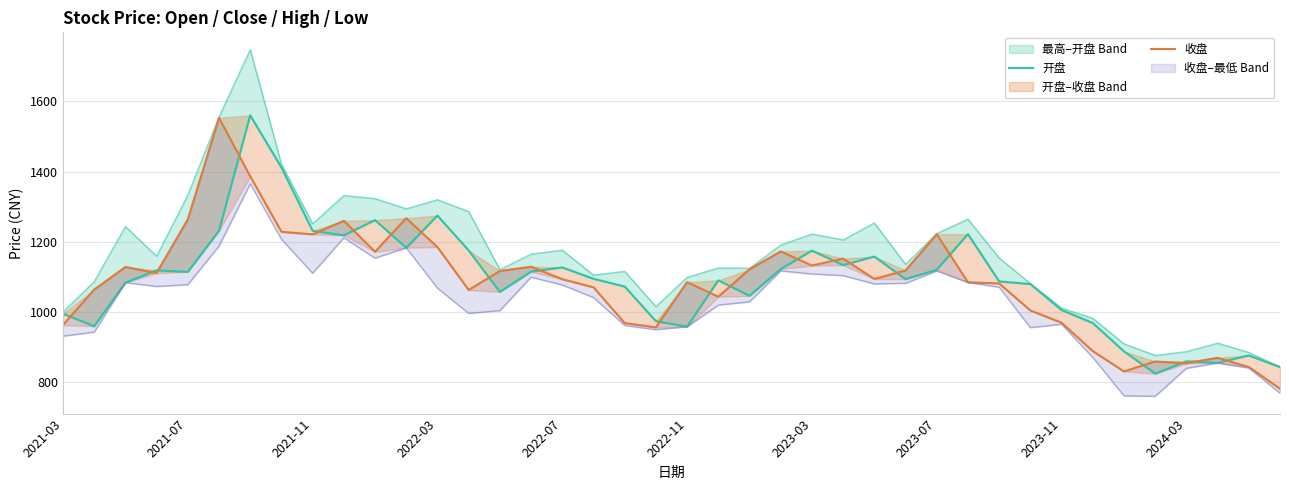

At 34, list the series in order from largest to smallest.

开盘, 收盘